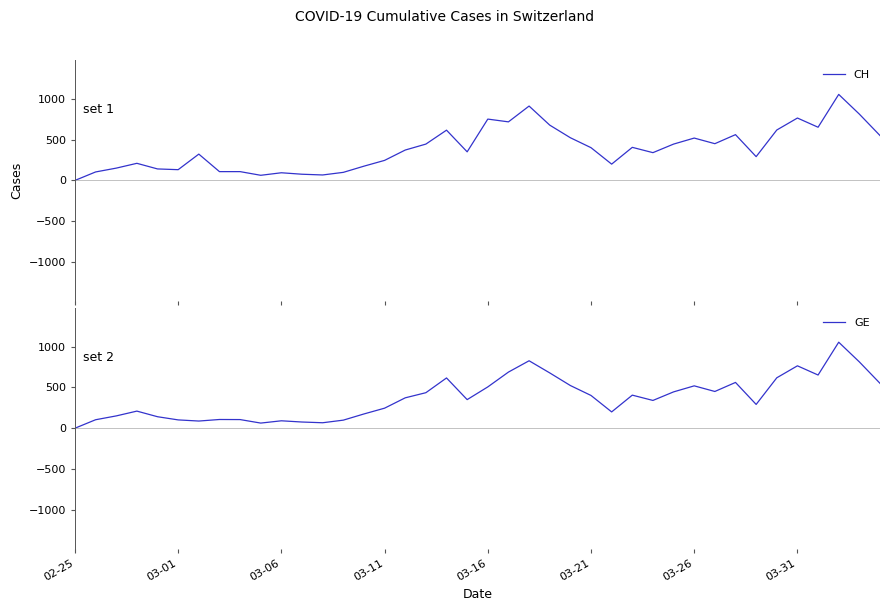

Reading left to right, transcribe all the data shown in this chart.

CH: 0	104	151	210	141	132	323	108	108	63	94	76	67	99	175	246	373	446	617	351	753	719	913	679	524	402	200	406	341	446	520	451	562	292	619	766	653	1056	814	551
GE: 0	104	151	210	141	102	88	107	106	63	91	76	67	99	175	246	373	436	617	351	507	689	828	679	524	402	200	406	341	446	520	451	562	292	619	766	653	1056	814	551